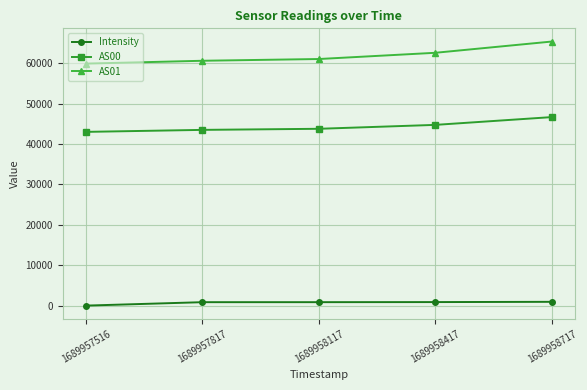

What is the lowest value of the AS00 series?

43026.0